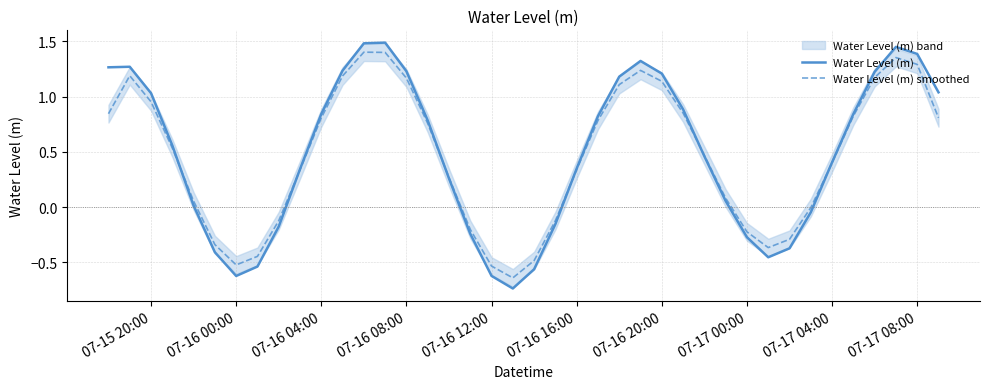

Is this an area chart (filled region under the line)?

No